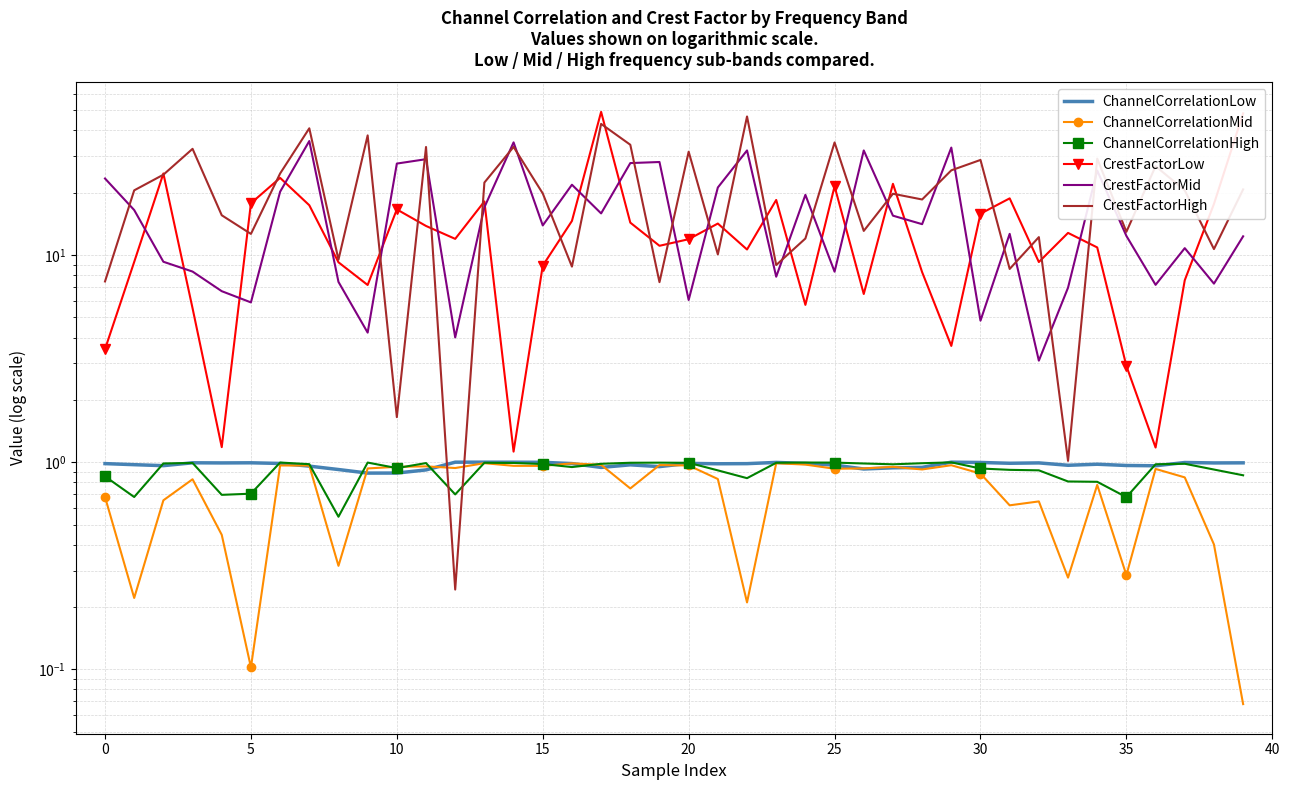

What is the difference between the maximum and minimum values in the ChannelCorrelationHigh series?

0.5